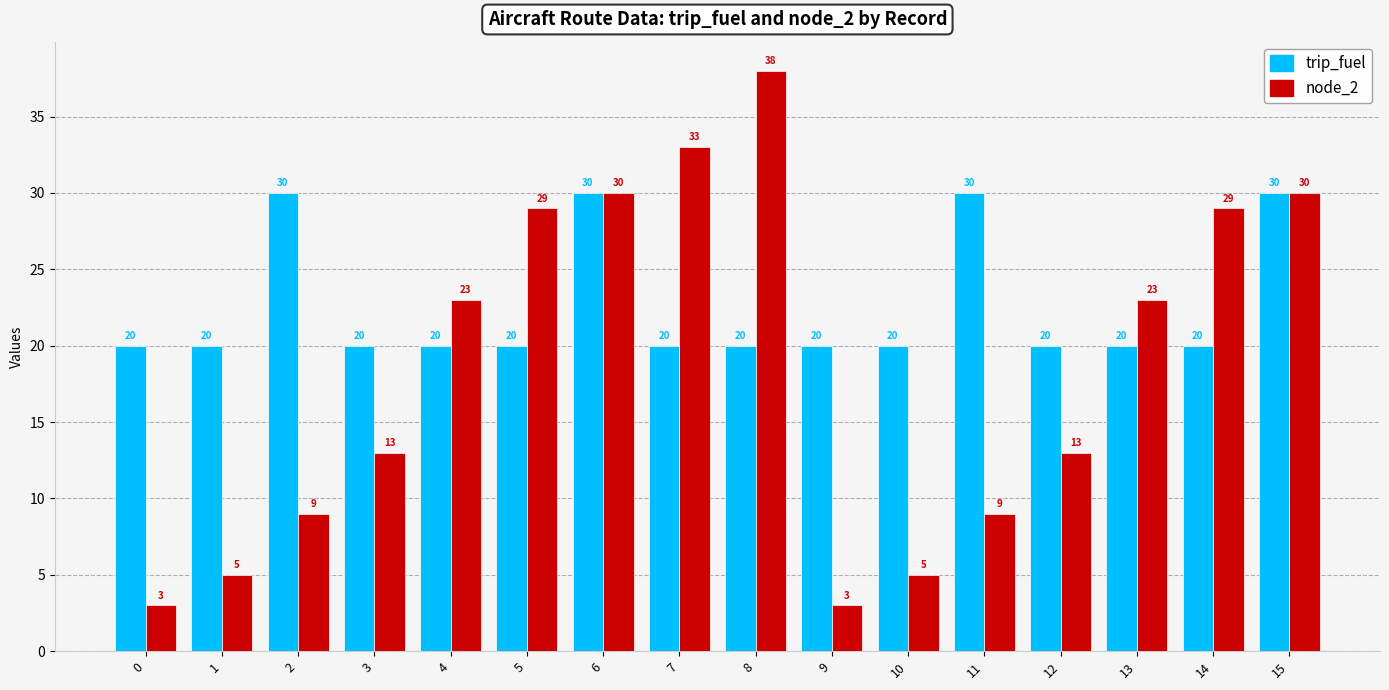

What is the sum of the trip_fuel values at 12 and 0?

40